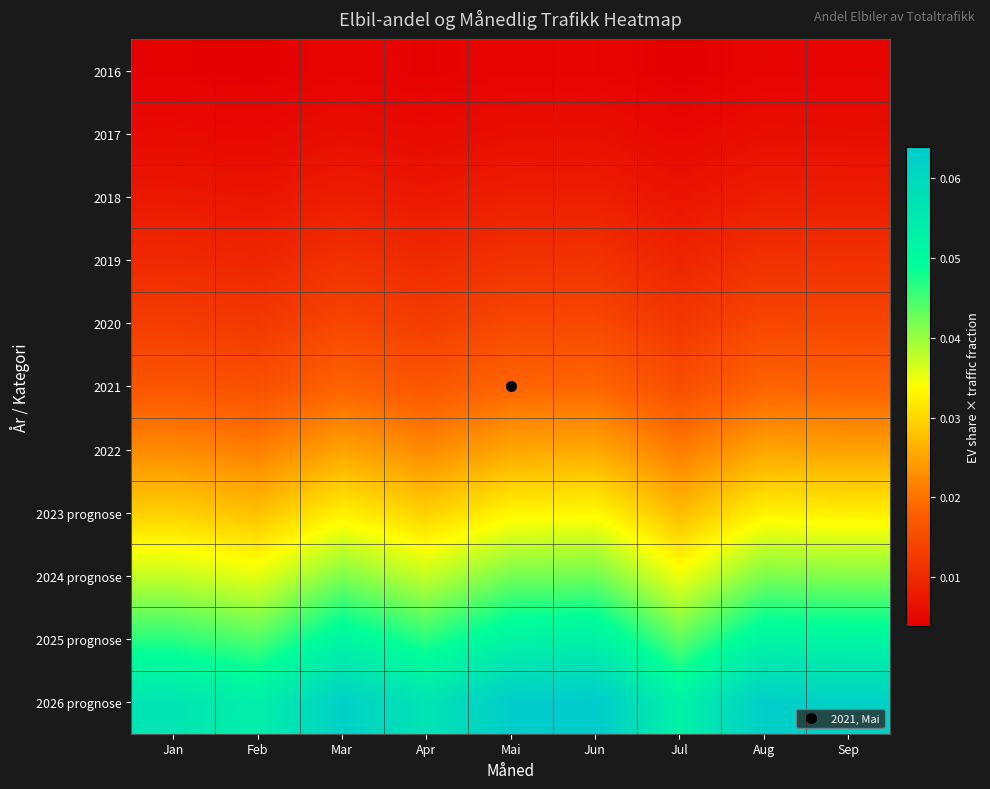

At which category is the sum across all series the highest?

Jun